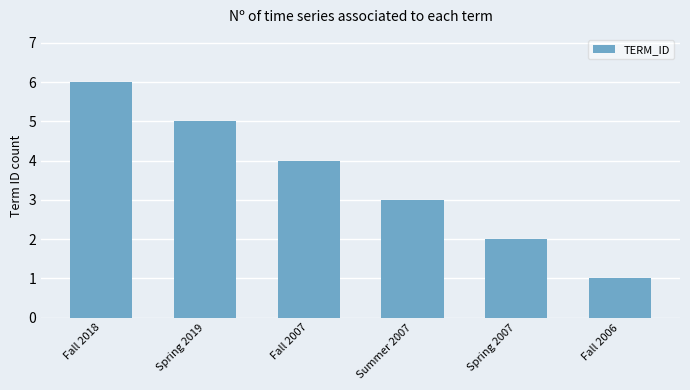

List the labels in order of value, smallest first.

Fall 2006, Spring 2007, Summer 2007, Fall 2007, Spring 2019, Fall 2018